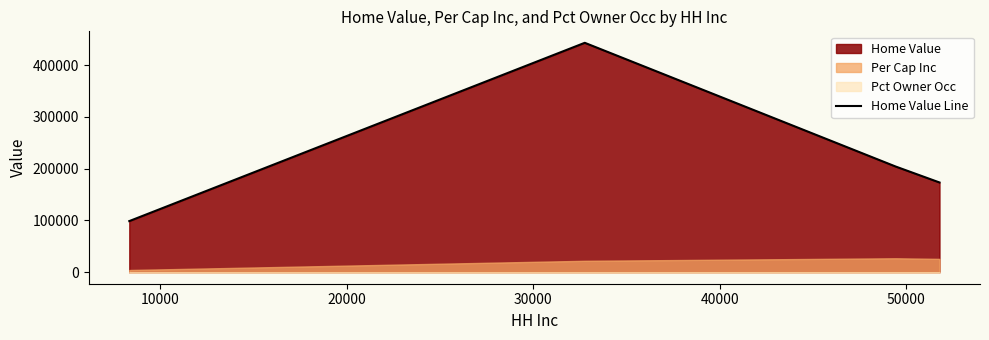

How many lines are shown in the chart?

1